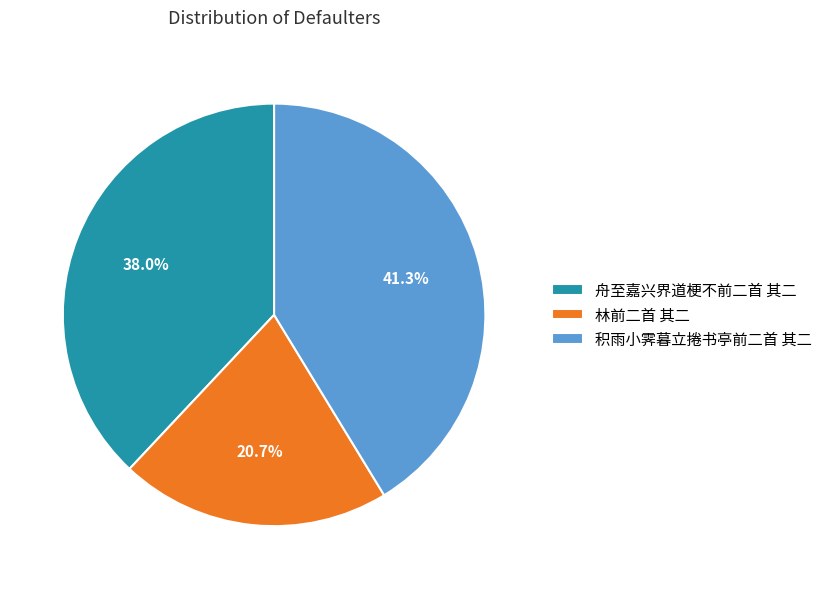

Which slice is the smallest?

林前二首 其二